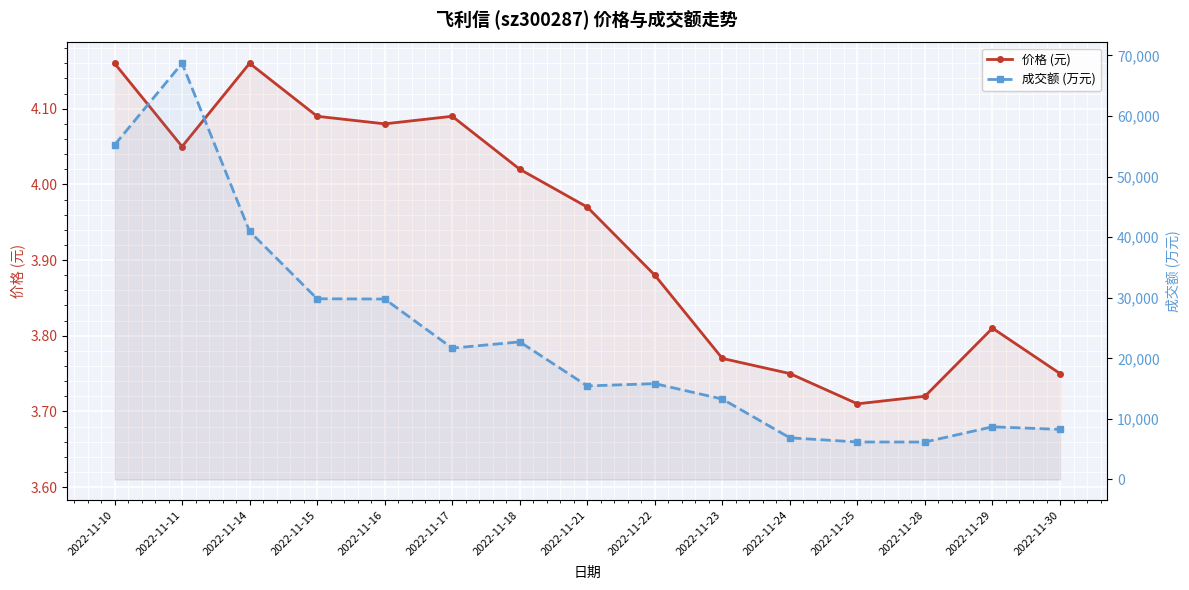

The value of 成交额 (万元) at 2022-11-25 is 11097.6. True or false?

False